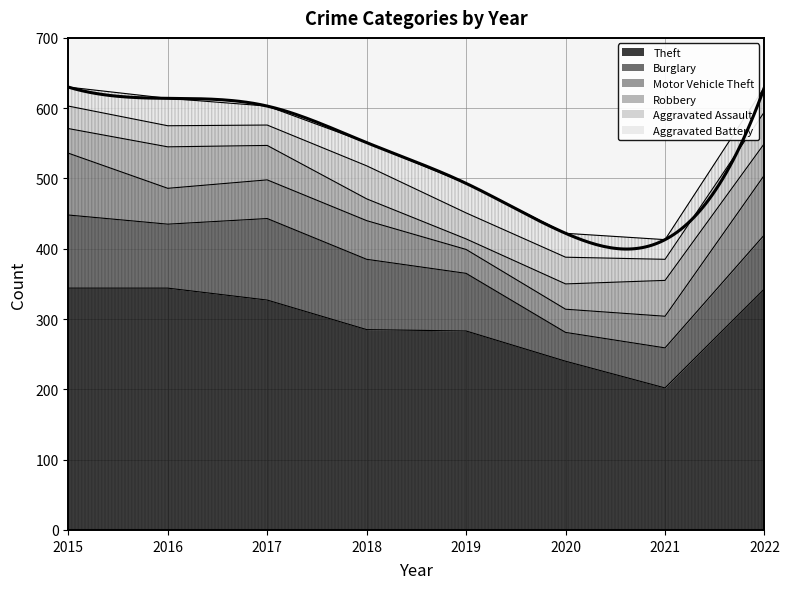

Rank the categories by Robbery value from highest to lowest.

2016, 2021, 2017, 2022, 2020, 2015, 2018, 2019